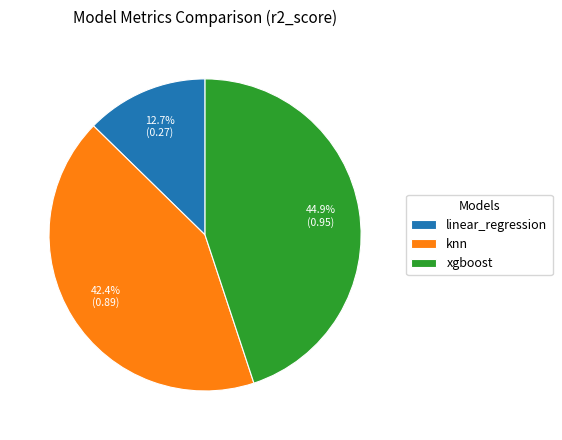

To the nearest percent, what is the difference between the largest and smallest slice percentages?

32%